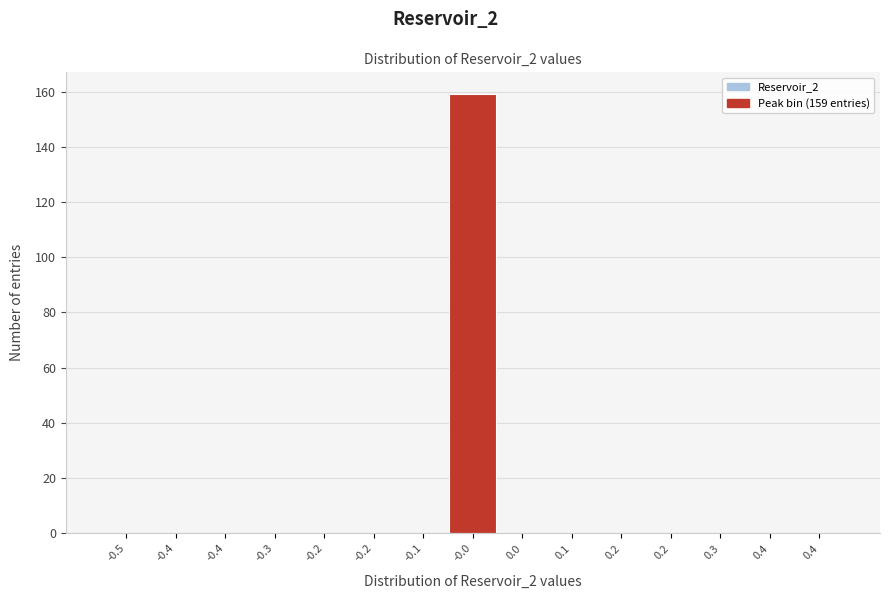

How many distinct data groups are displayed?

1